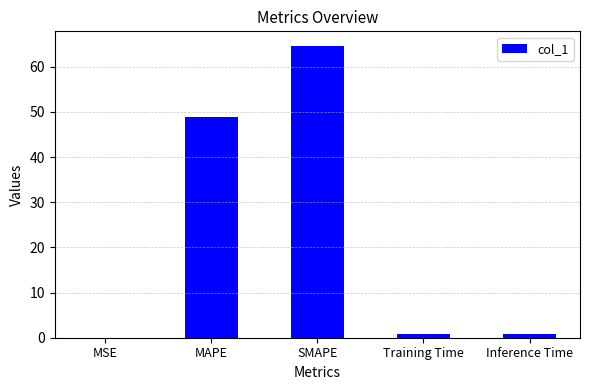

What is the sum of all values?

115.0